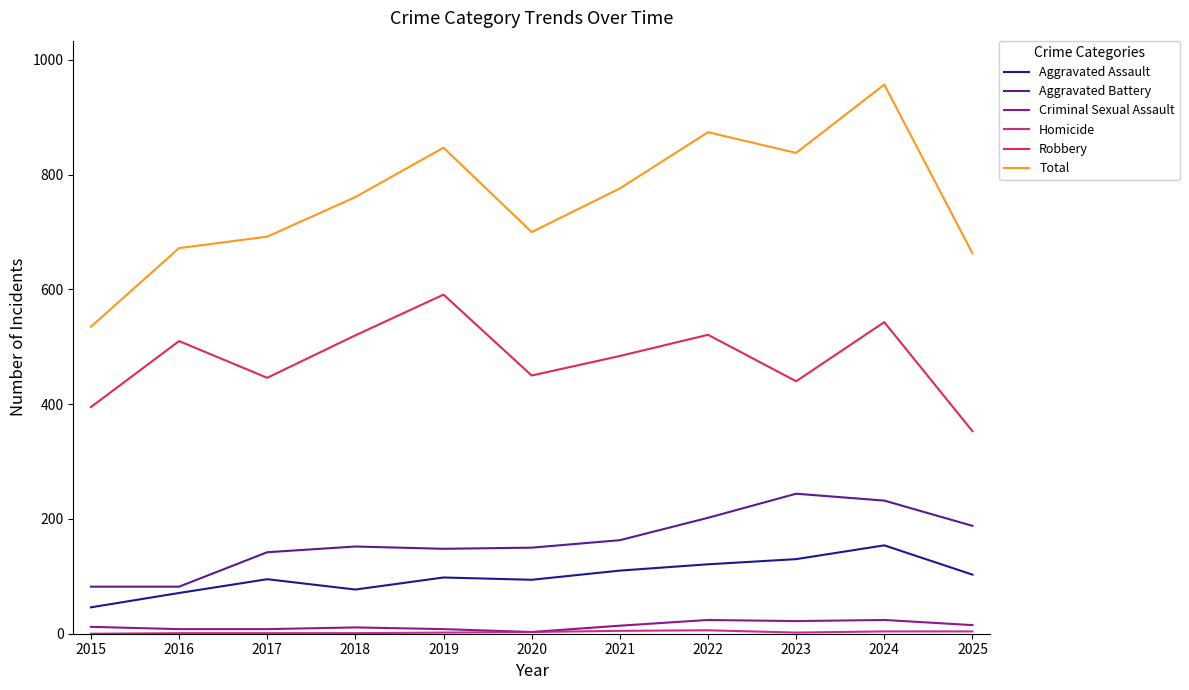

What is the spread (max minus min) of values at 2021?

771